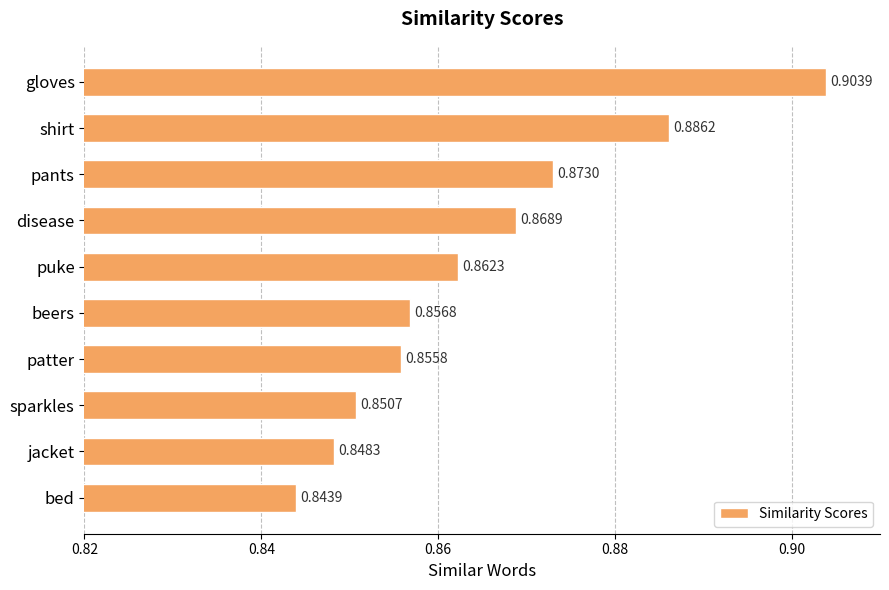

What is the label of the 2nd bar from the bottom?

jacket